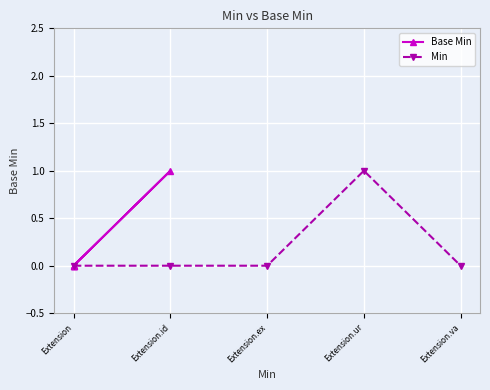

What are all the series names shown in the legend?

Base Min, Min